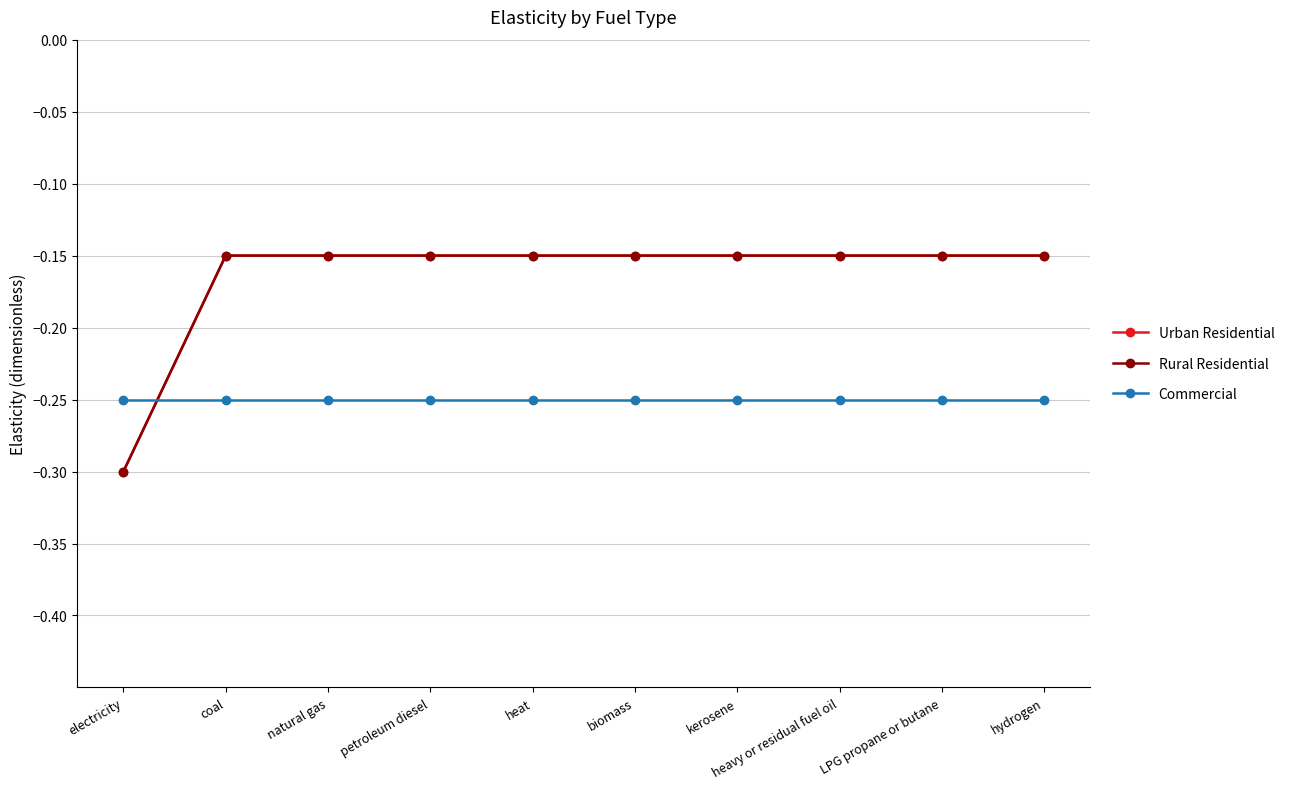

How many lines are shown in the chart?

3